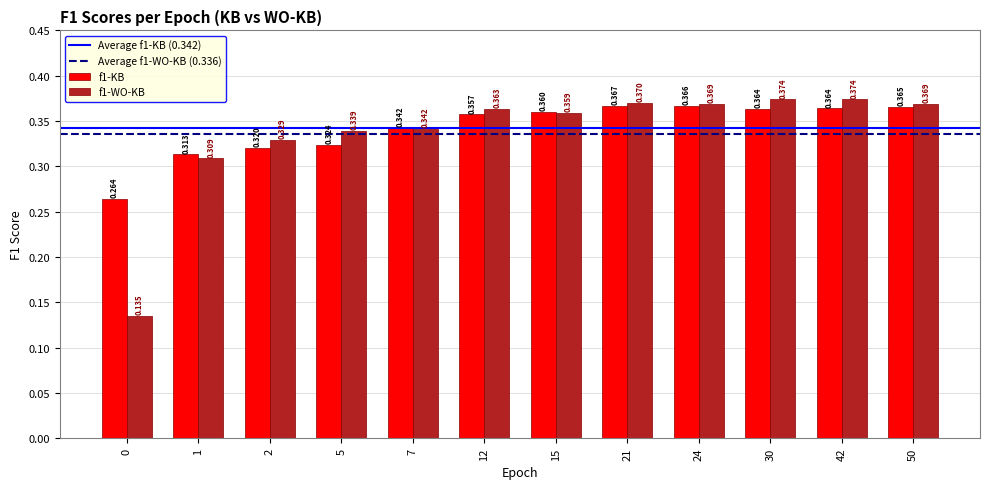

How many bars are there in total?

24